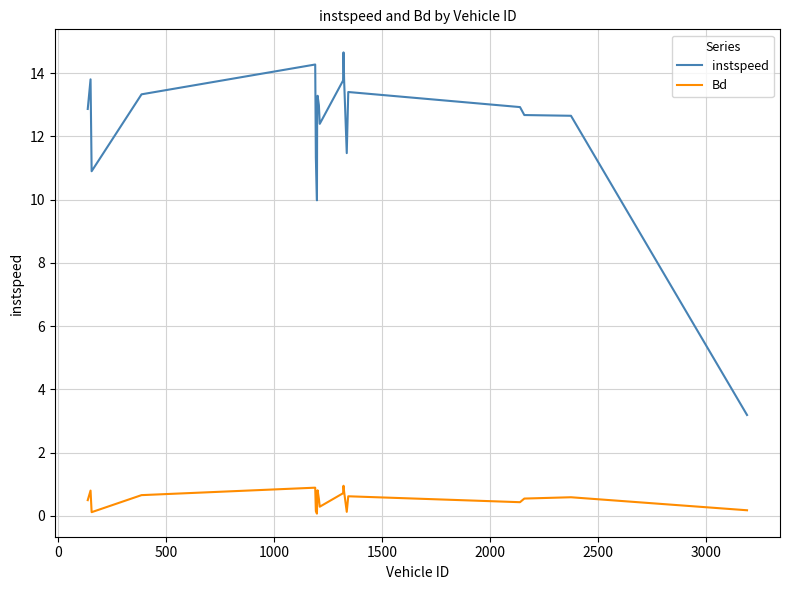

What is the difference between the maximum and minimum values in the Bd series?

0.9